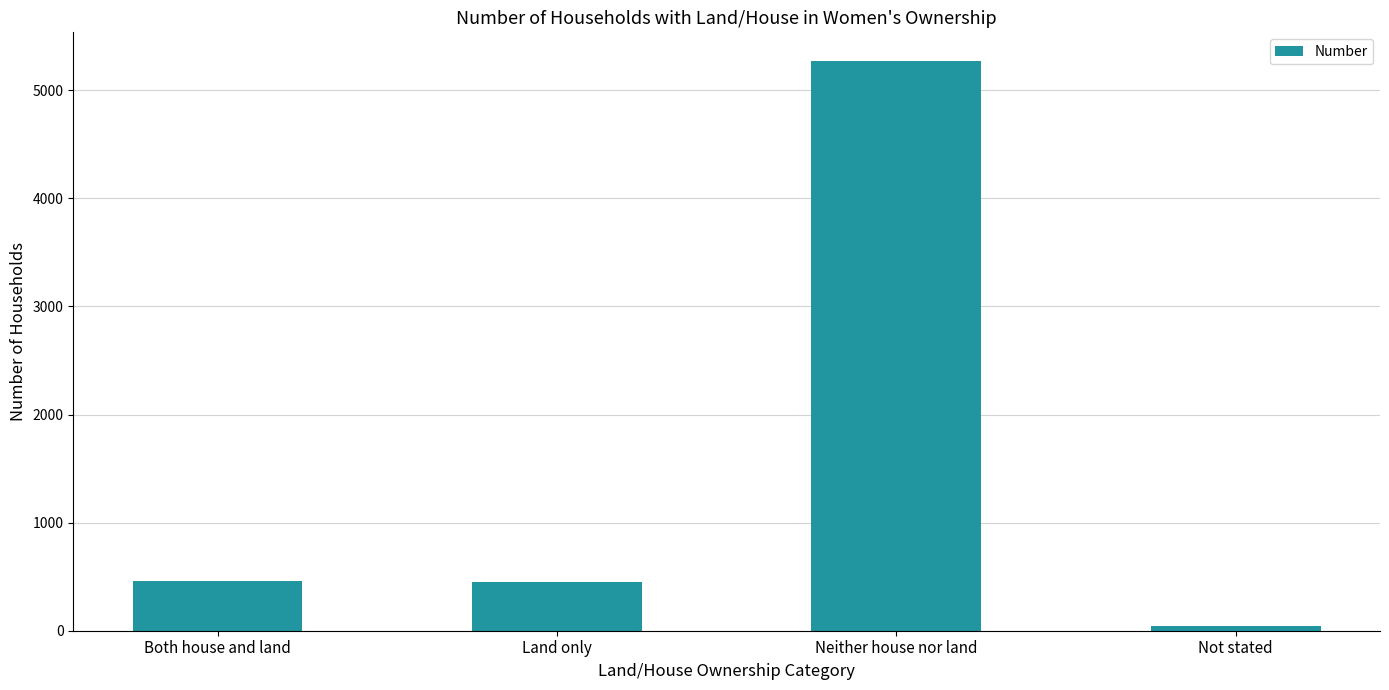

What is the maximum value shown in the chart?

5273